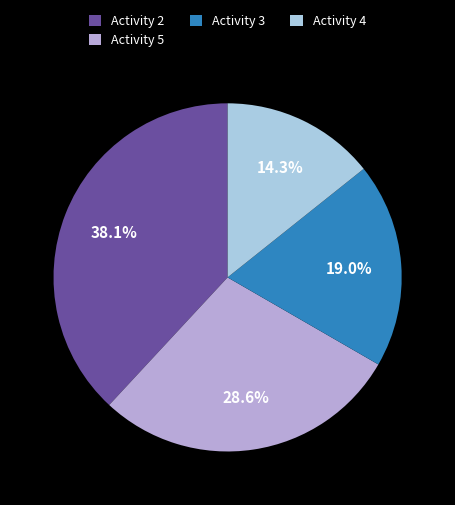

Rank the categories by value from lowest to highest.

Activity 4, Activity 3, Activity 5, Activity 2